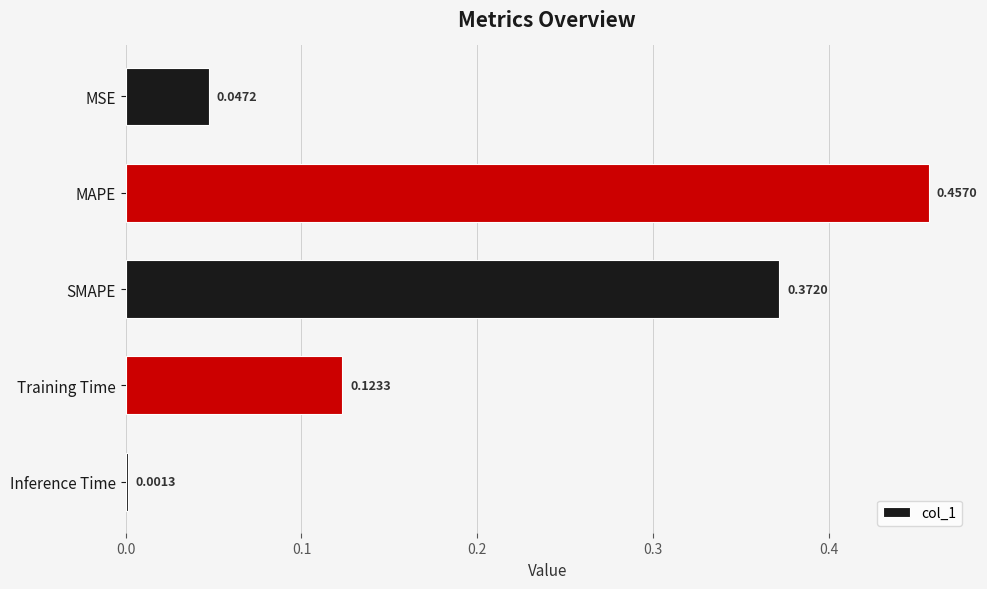

Which category has the highest value across all series?

MAPE